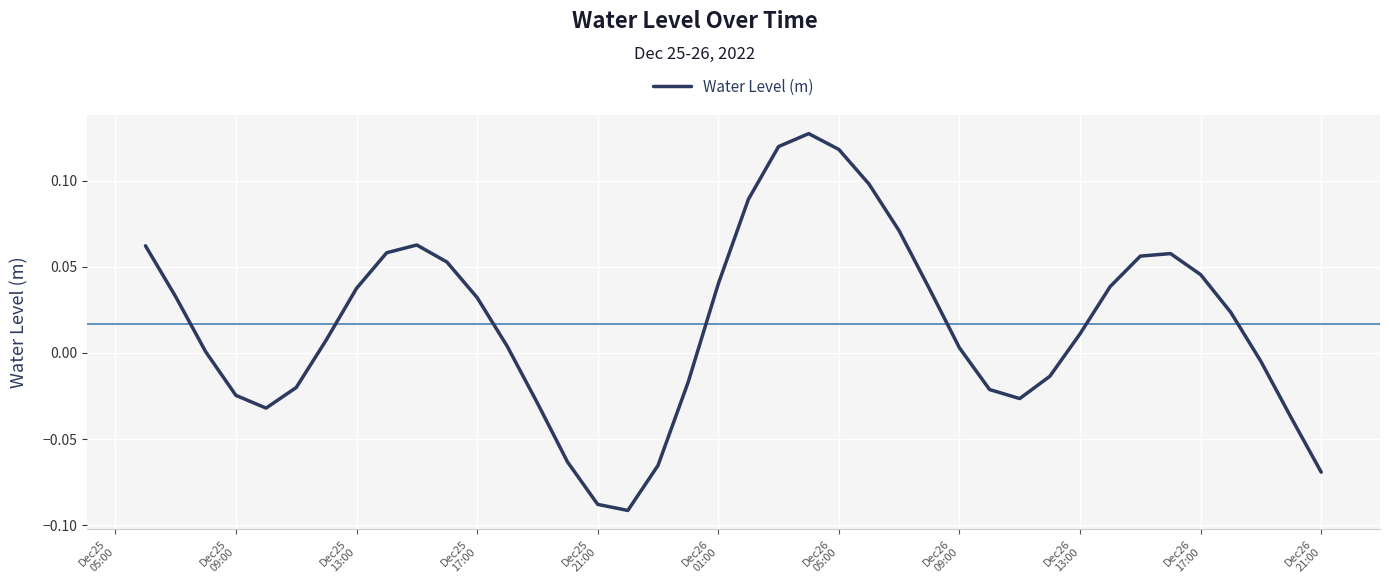

True or false: the data has more than 1 interior local peaks.

True